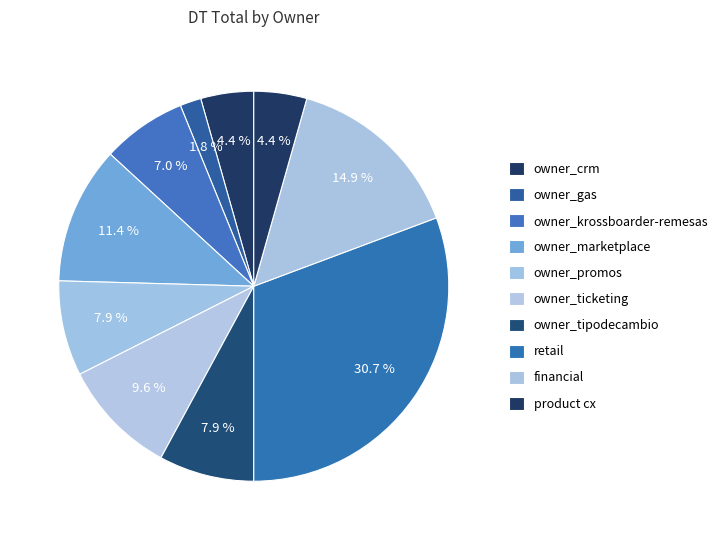

Is there any slice that represents more than half of the pie?

No